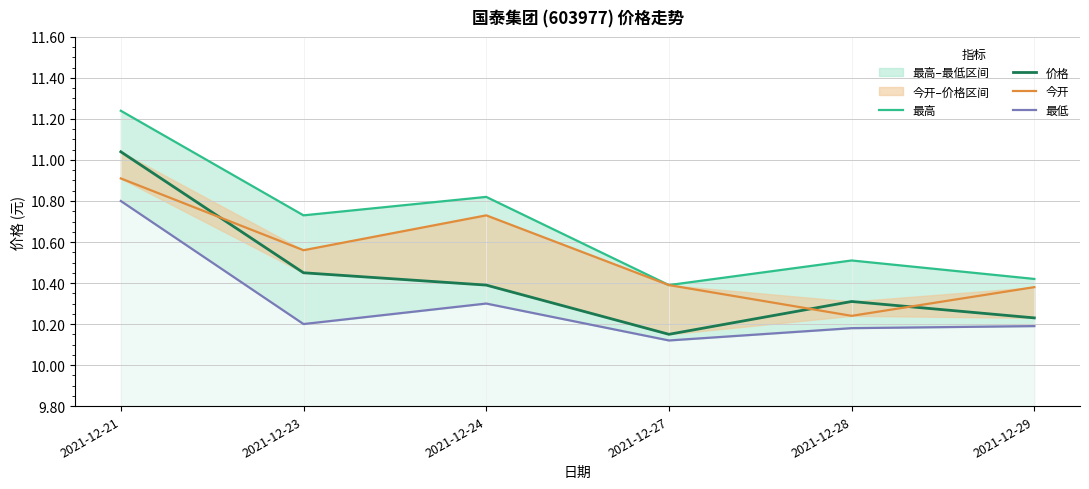

Which series has the largest range (max minus min)?

价格